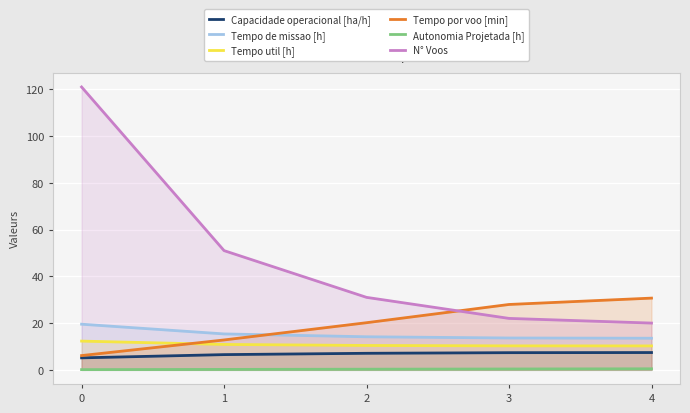

True or false: Tempo util [h] has more than 2 interior local peaks.

False